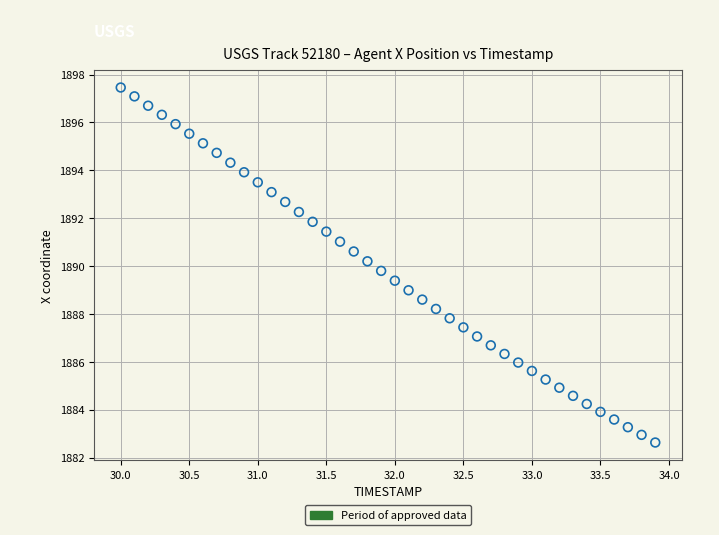

What is the range of X values (max minus min)?

3.9